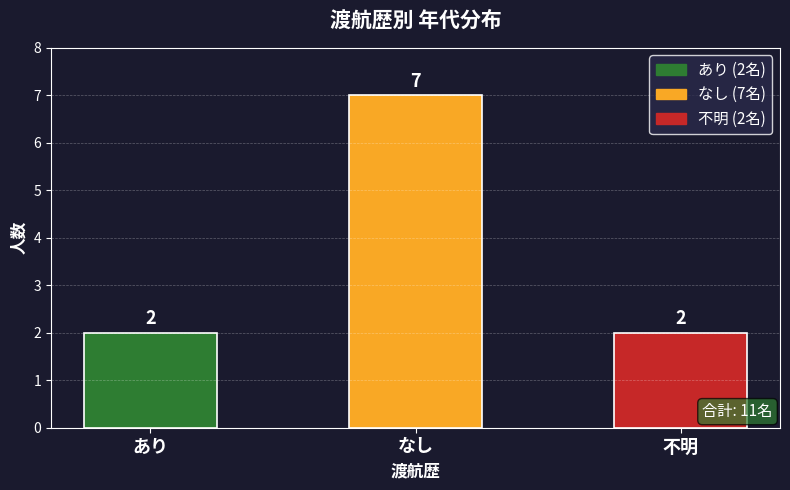

Does the chart contain any negative values?

No